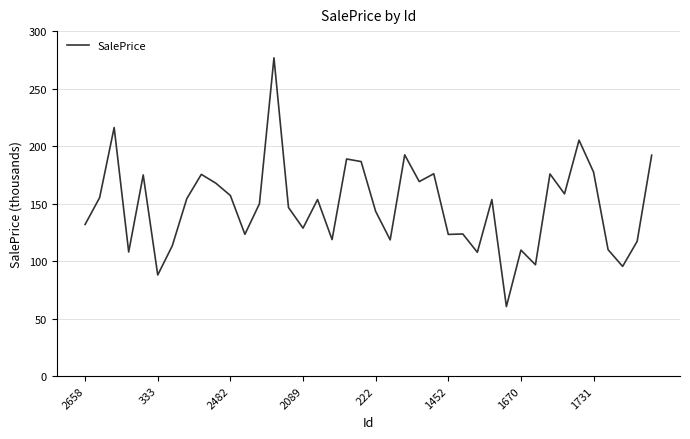

Does the chart display data point markers on the line(s)?

No